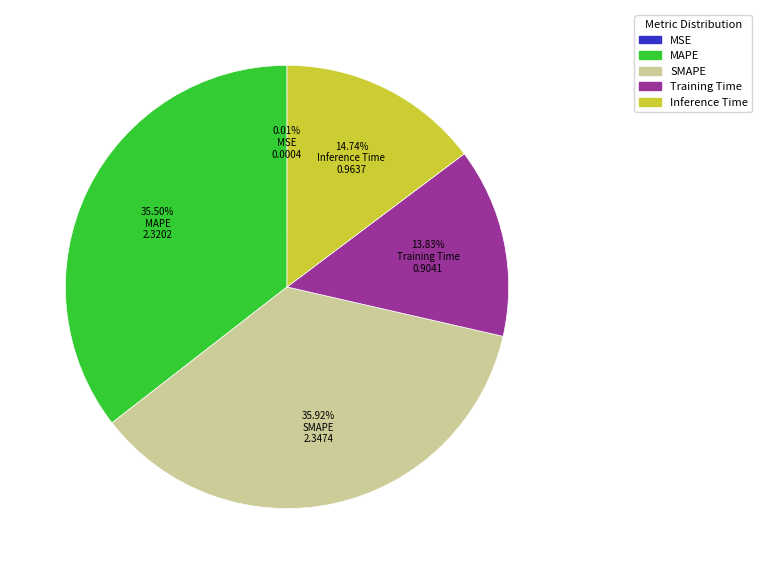

Is Inference Time the majority of the pie?

No